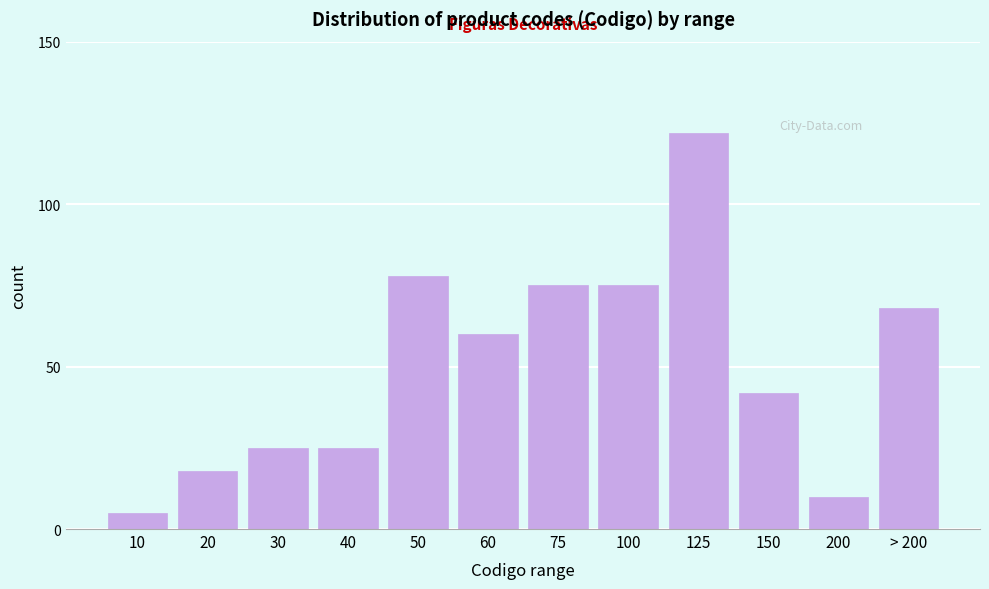

Reading right to left, transcribe all the data shown in this chart.

68	10	42	122	75	75	60	78	25	25	18	5